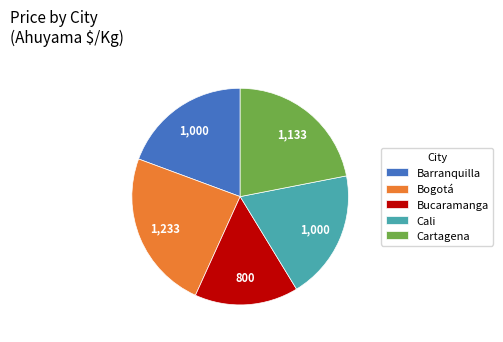

Count the number of slices in the pie.

5